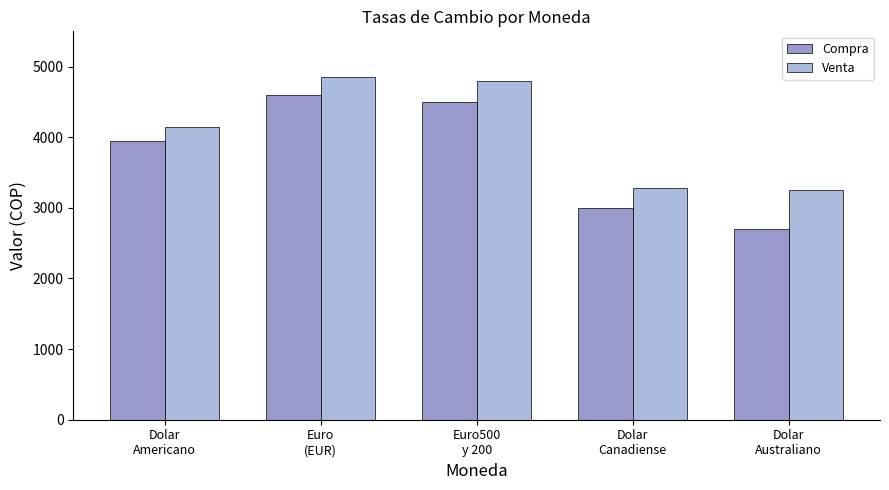

What is the value of the Compra bar at the 1st from the left?

3950